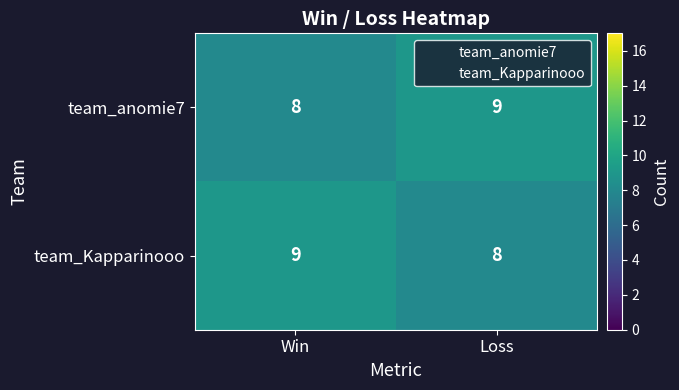

List the labels in order of team_Kapparinooo value, smallest first.

Loss, Win